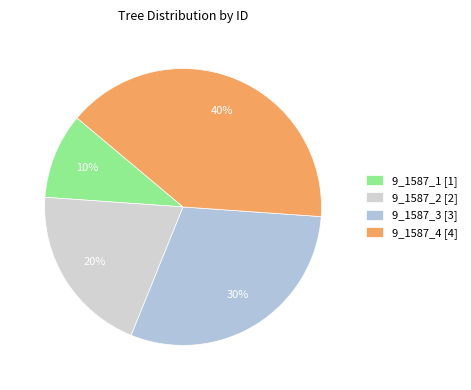

The 9_1587_2 slice represents 8% of the pie. True or false?

False